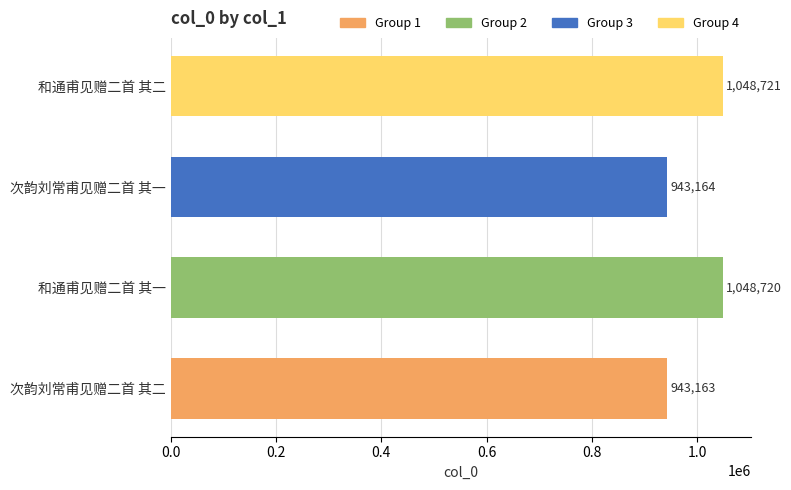

List the labels in order of value, smallest first.

次韵刘常甫见赠二首 其二, 次韵刘常甫见赠二首 其一, 和通甫见赠二首 其一, 和通甫见赠二首 其二